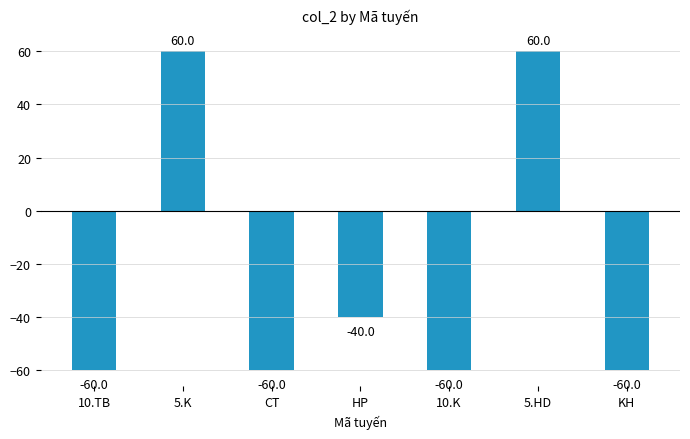

Is it true that the value at 10.TB is -60?

True